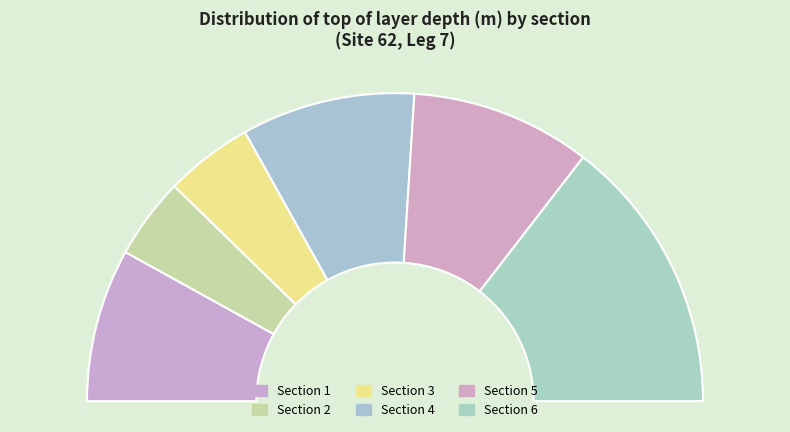

To the nearest percent, what is the average slice percentage?

17%